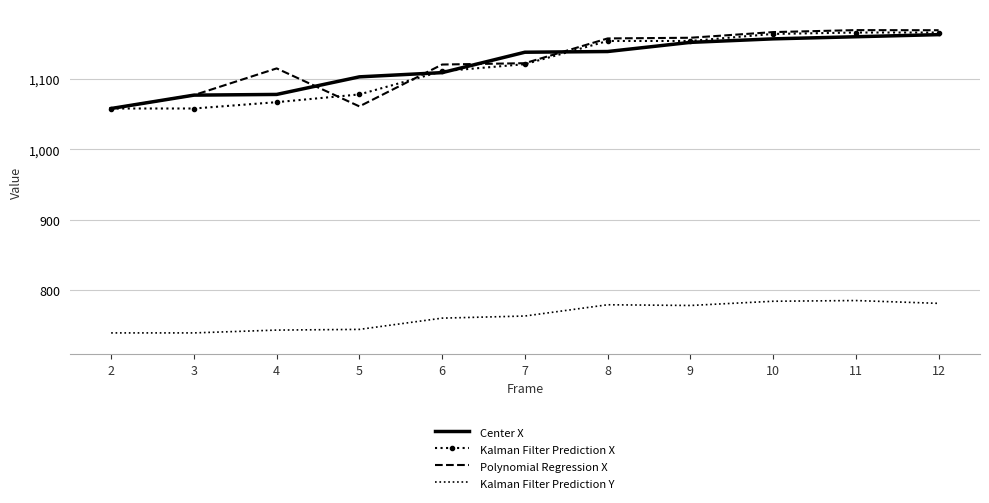

Count the number of categories in the chart.

11